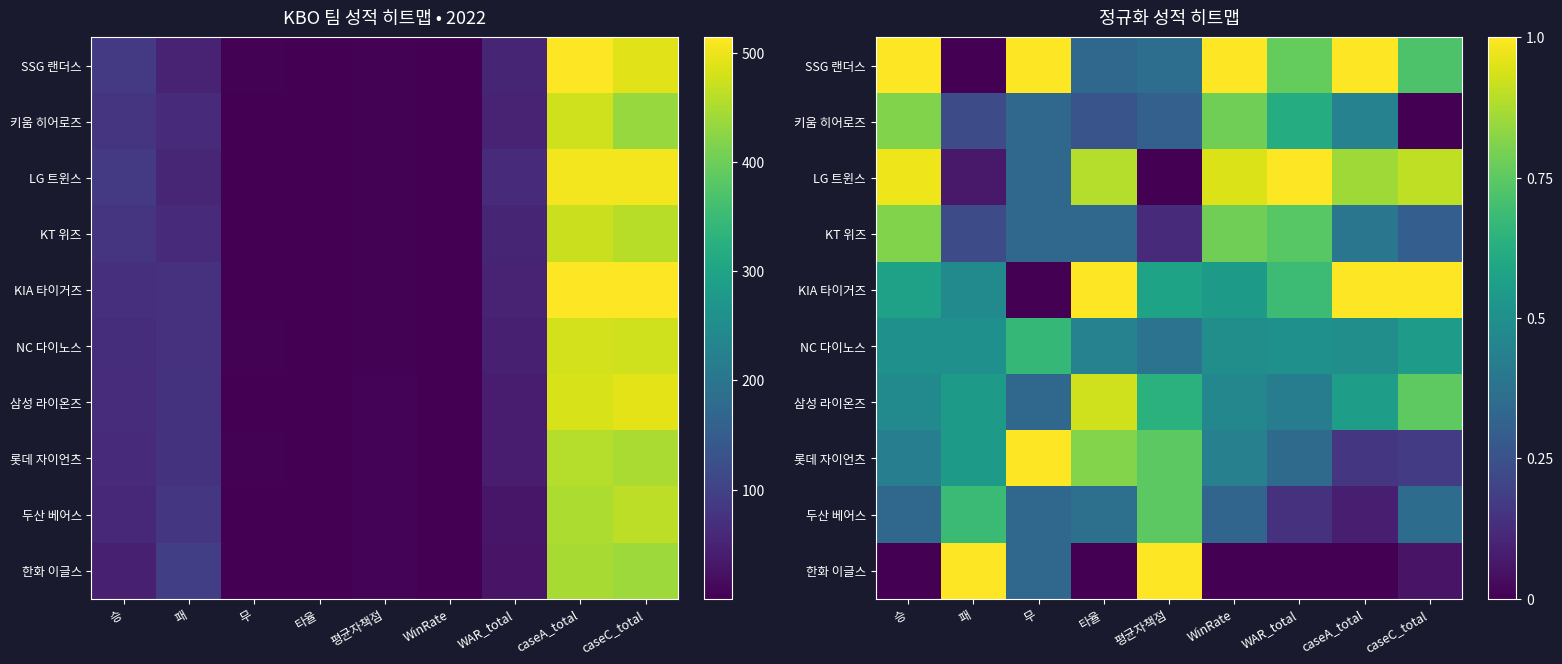

At how many categories does at least one series exceed 0?

9